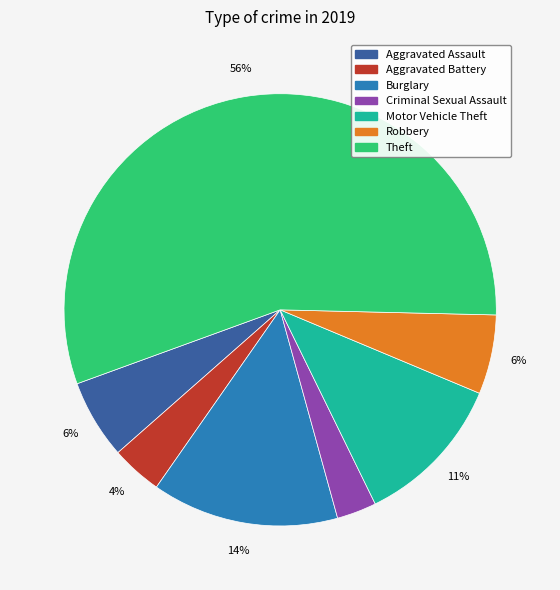

What percentage is the Theft slice, to the nearest percent?

56%